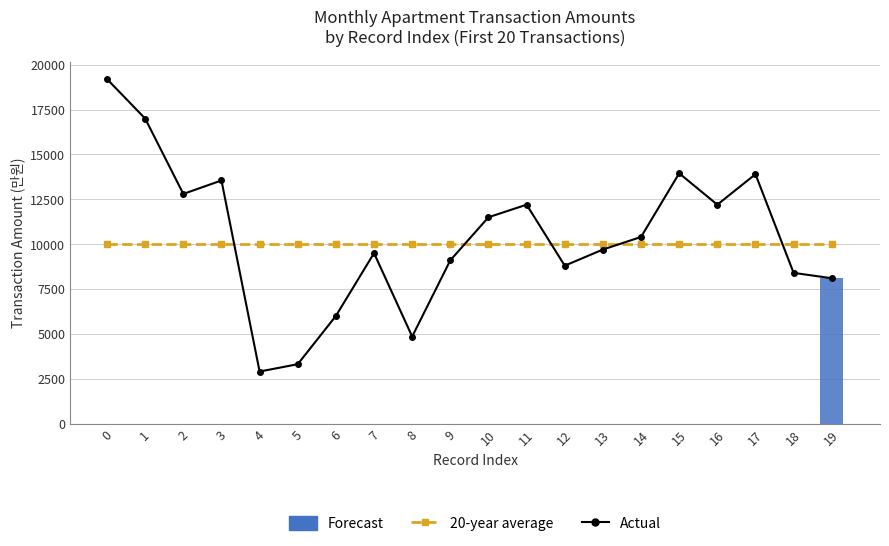

The value of Actual at 3 is 13550. True or false?

True